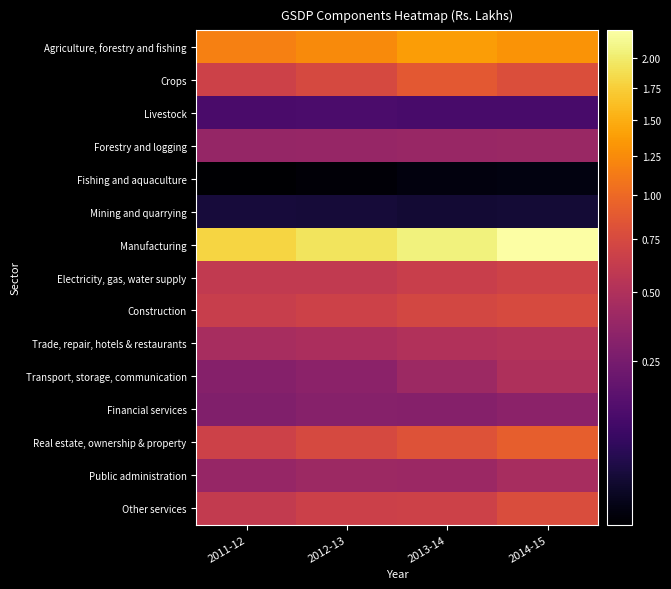

How many categories are shown in the chart?

4